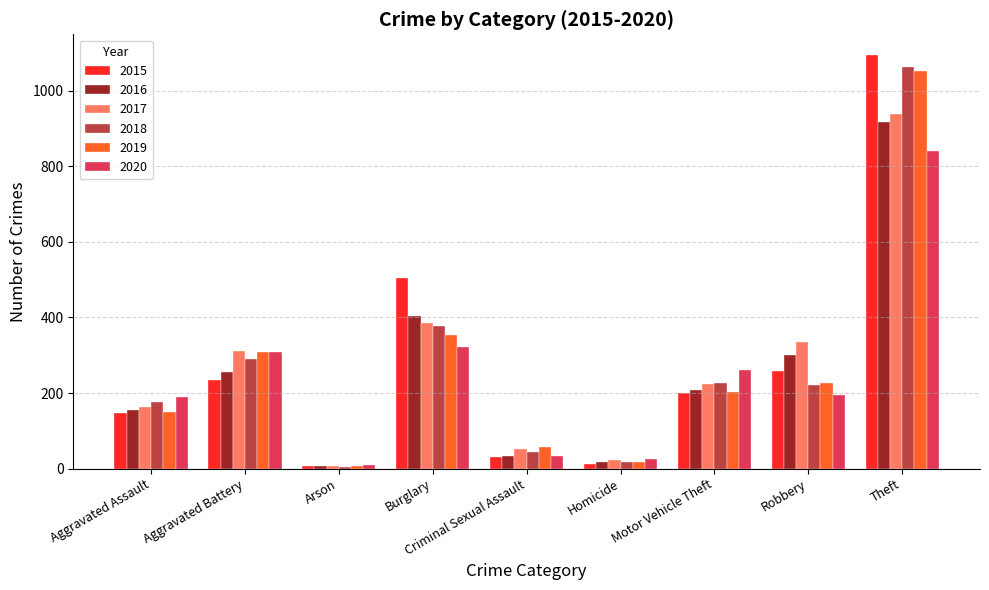

Reading left to right, transcribe all the data shown in this chart.

2015: 148	235	8	504	31	13	199	259	1094
2016: 156	256	6	405	33	18	207	301	916
2017: 164	311	6	385	52	22	223	335	937
2018: 176	290	5	376	44	18	227	220	1061
2019: 150	308	7	354	56	17	203	226	1051
2020: 189	308	10	323	34	25	260	194	841